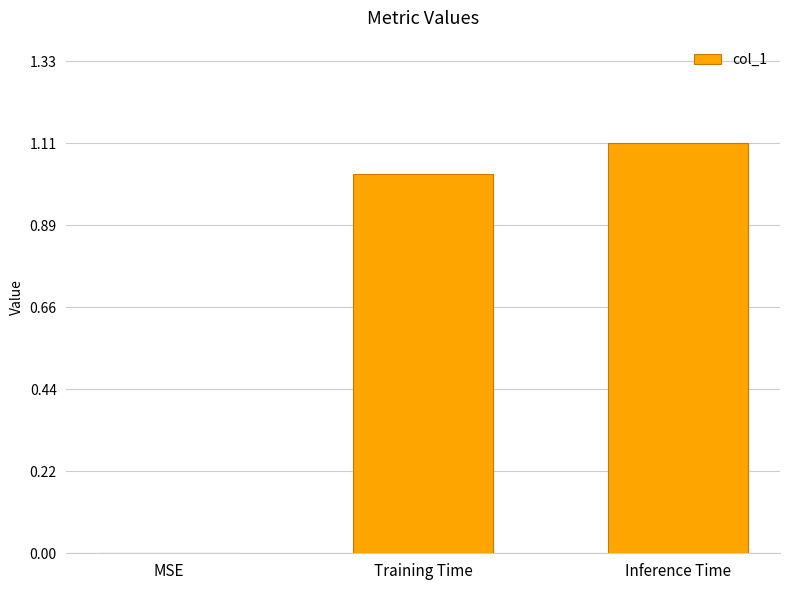

What is the change in value from MSE to Inference Time?

+1.1